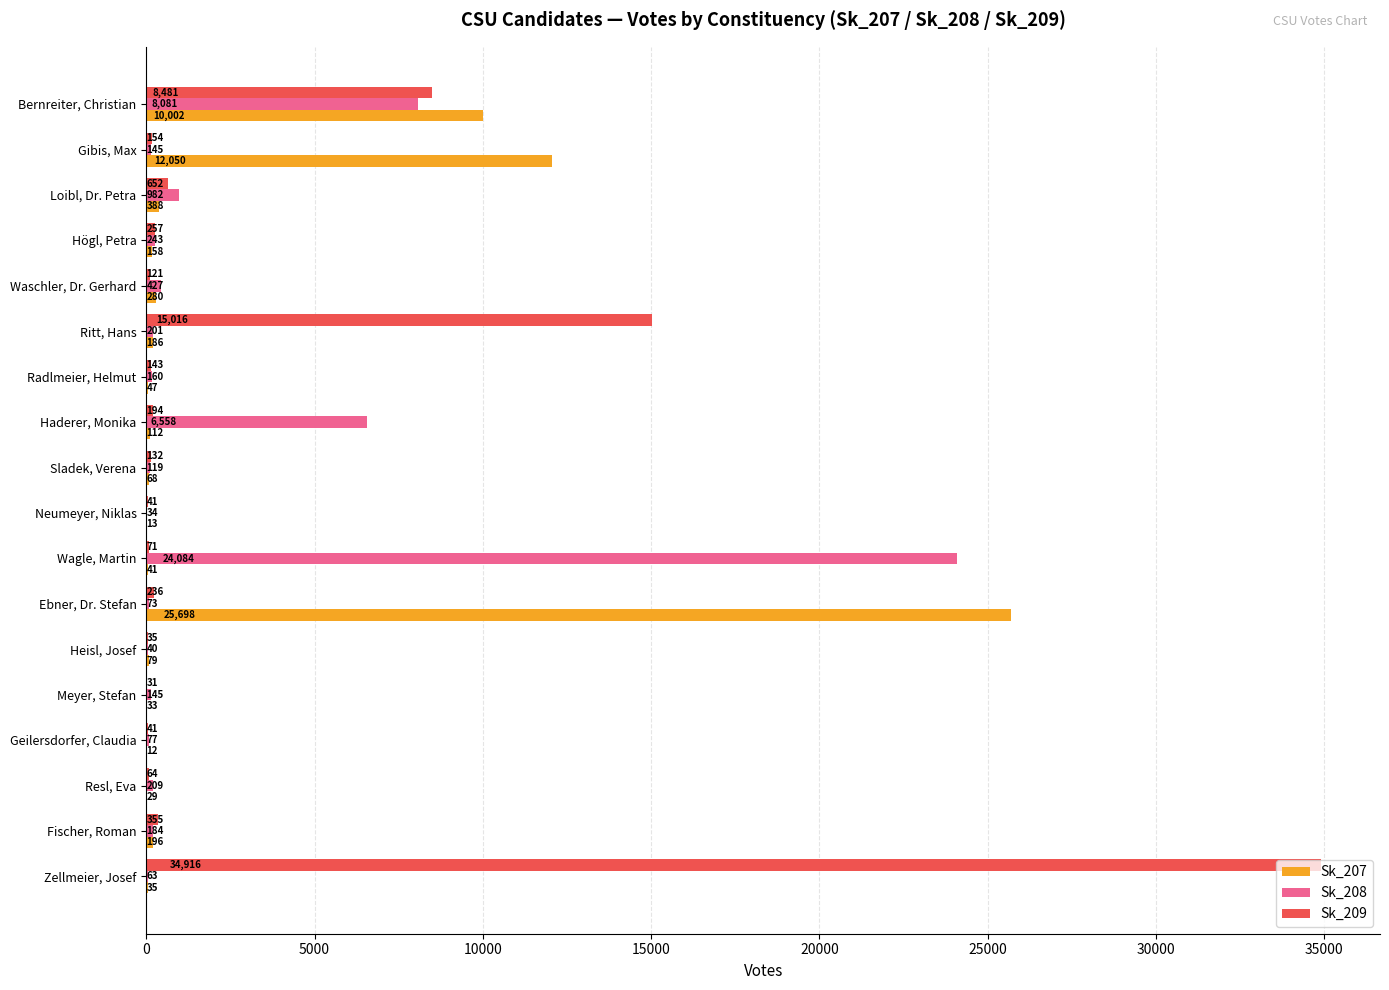

At which category is the sum across all series the highest?

Zellmeier, Josef